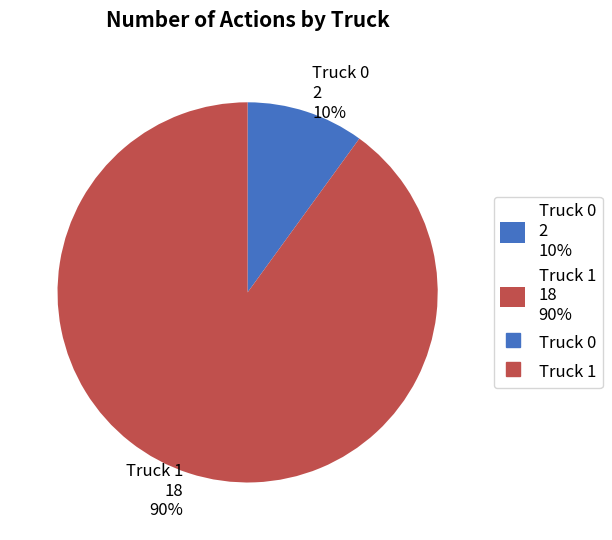

Is the sum of Truck 0 and Truck 1 greater than half?

Yes